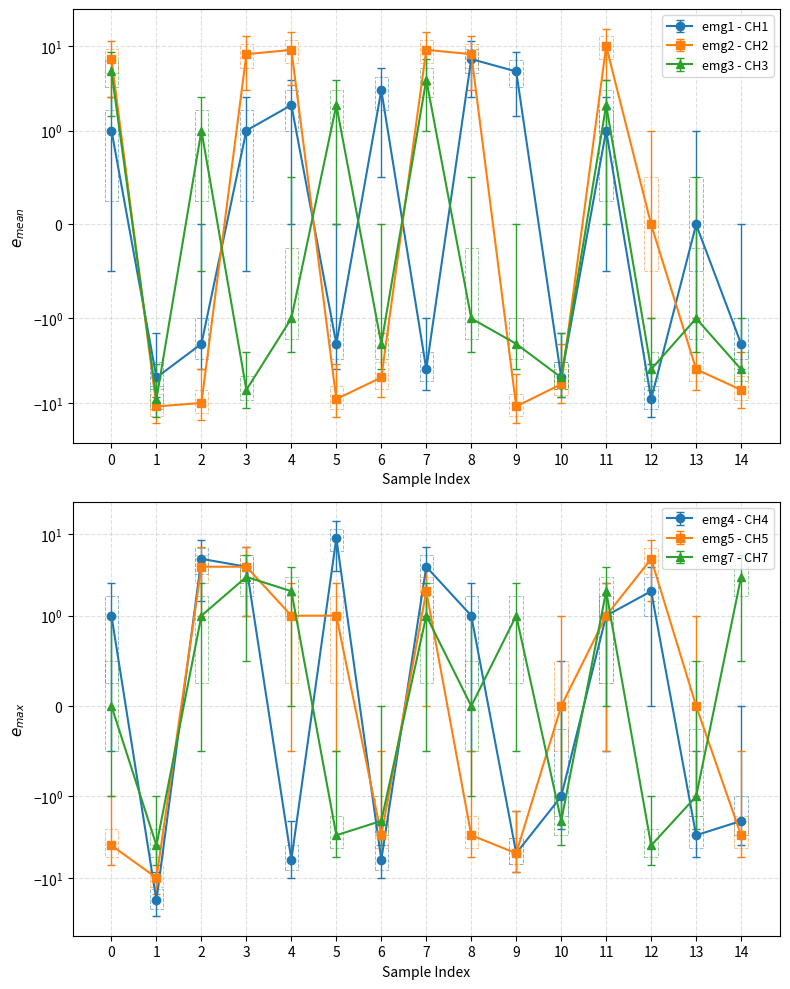

At how many categories does at least one series exceed -8?

15